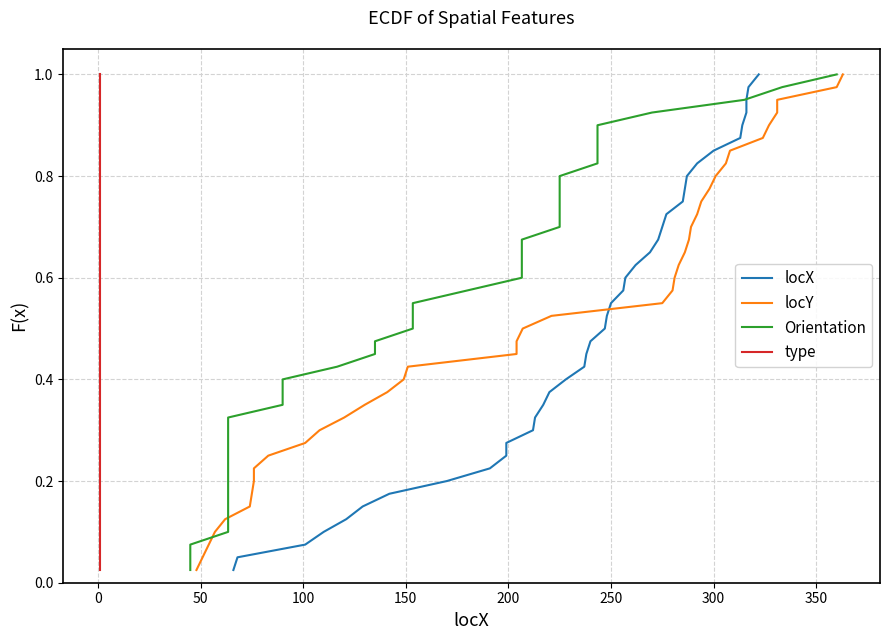

At how many categories does at least one series exceed 0?

40